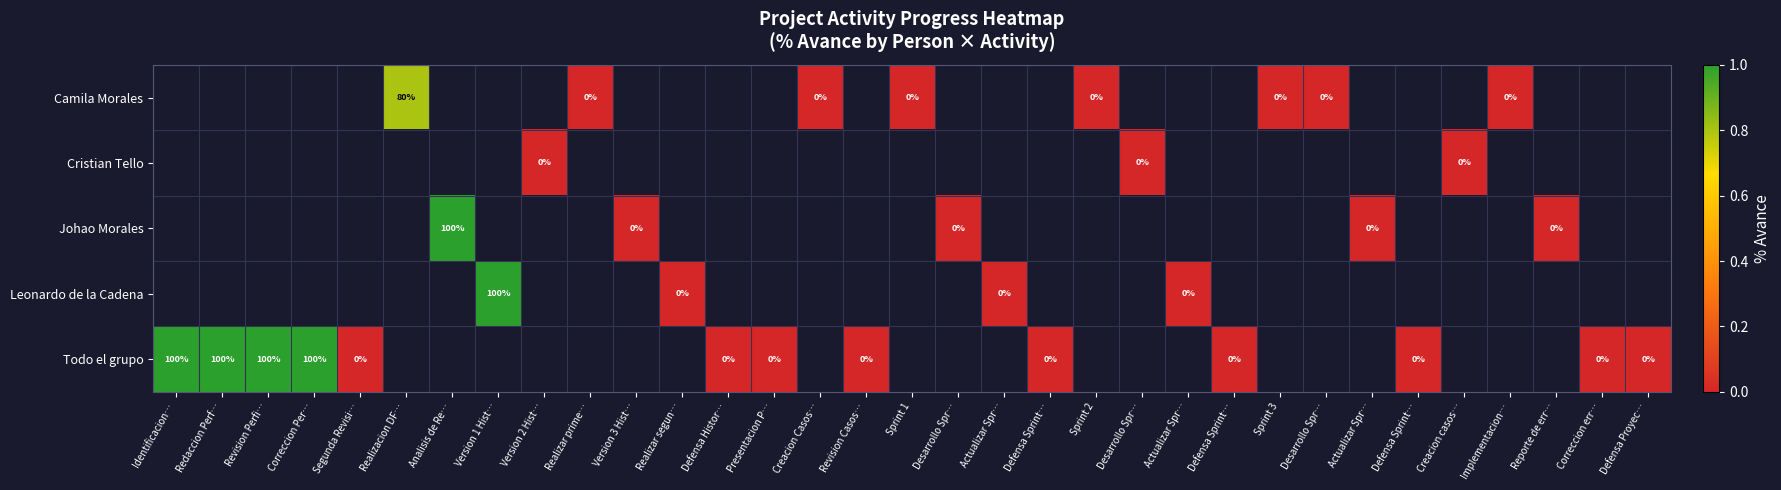

Between Defensa Sprint… and Redaccion Perf…, which is larger?

Redaccion Perf…